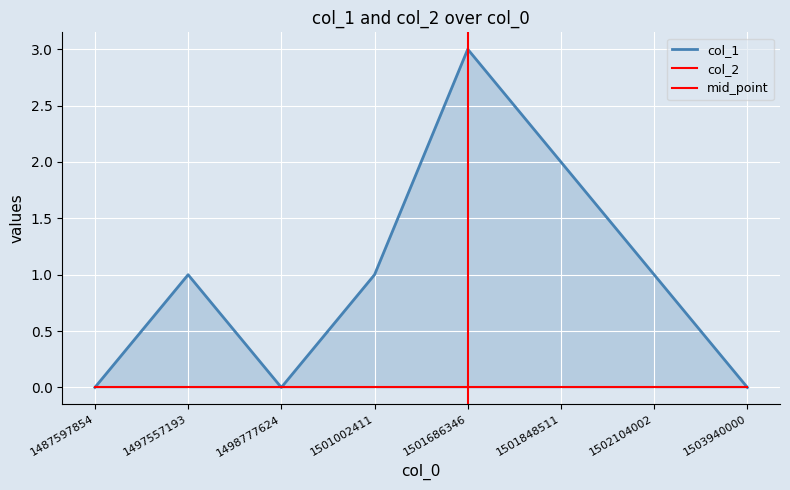

How many points are lower than both their immediate neighbors (excluding endpoints)?

1